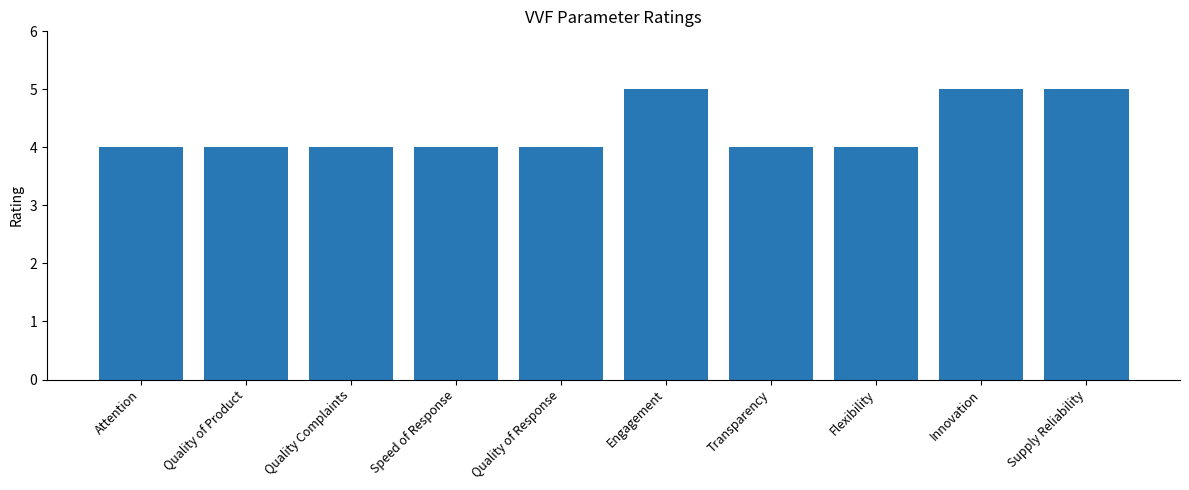

What is the smallest value displayed?

4